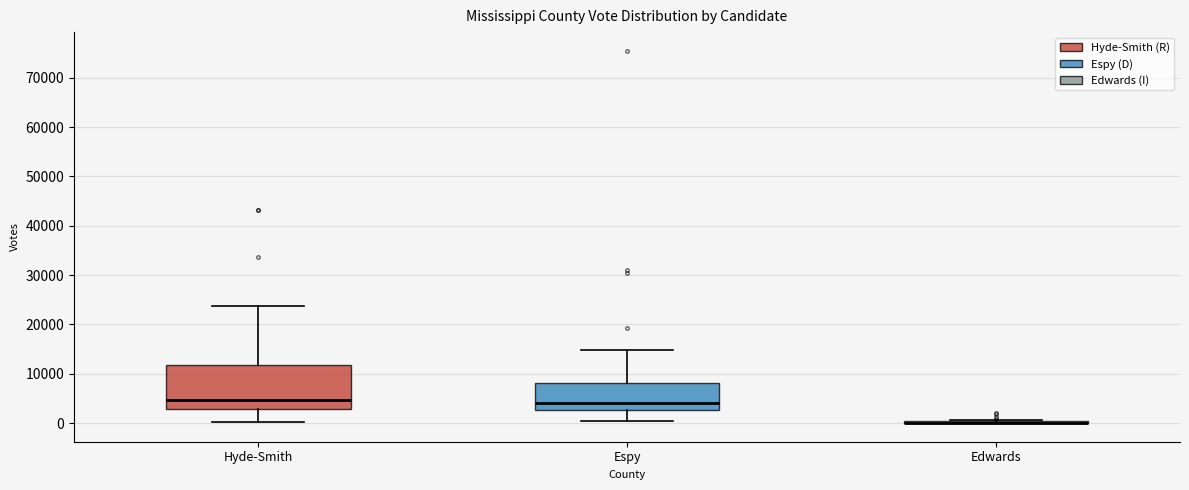

Which box is the tallest, from its lower edge to its upper edge?

Hyde-Smith